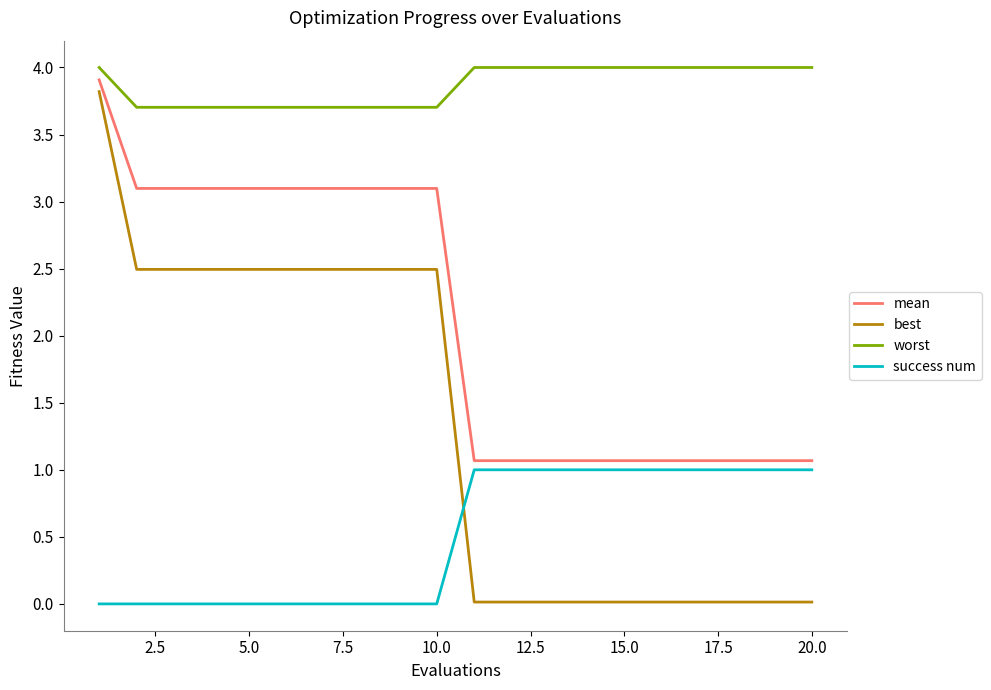

What is the average value of the worst series?

3.9